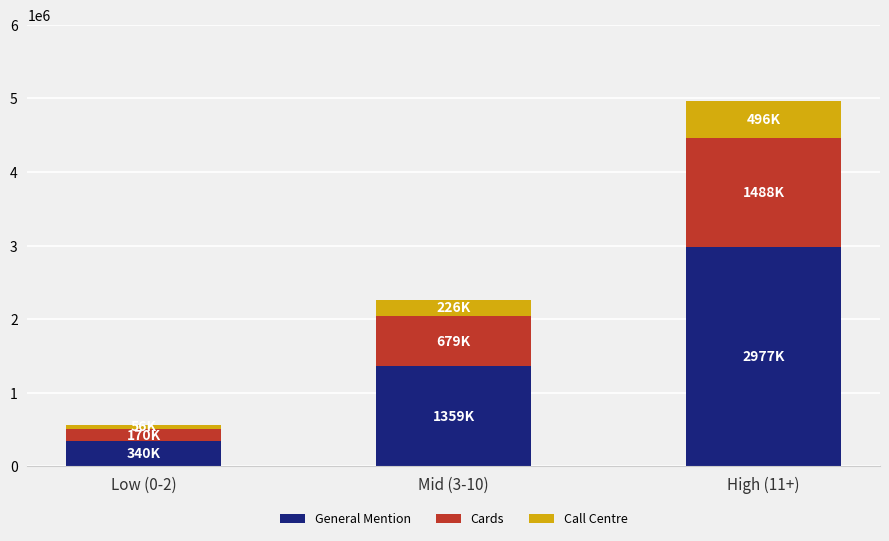

Rank the categories by General Mention value from highest to lowest.

High (11+), Mid (3-10), Low (0-2)